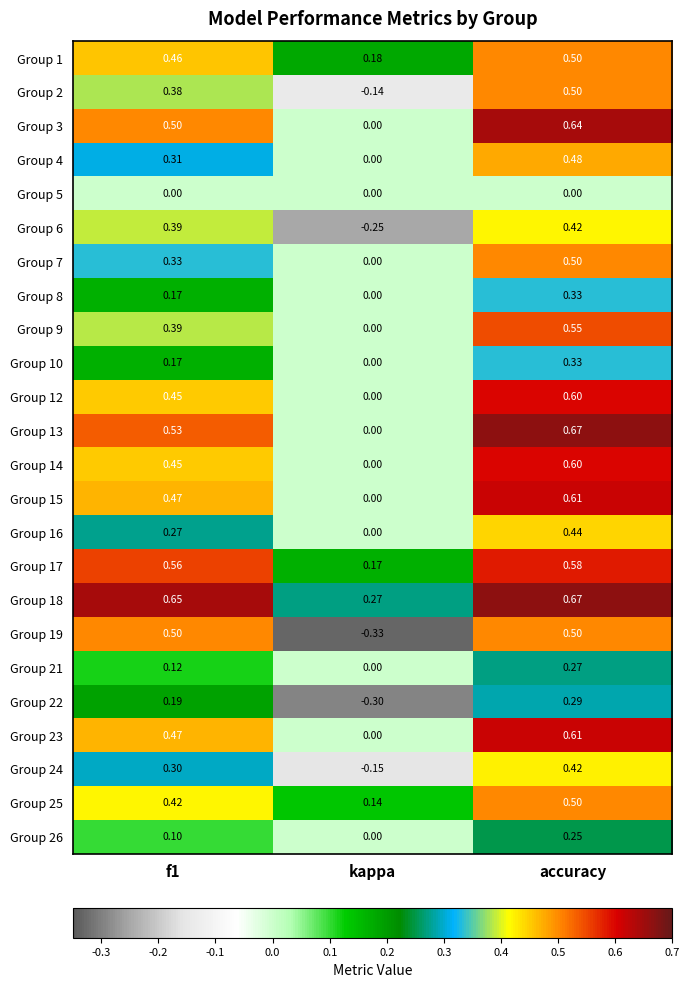

At which category is the sum across all series the highest?

accuracy